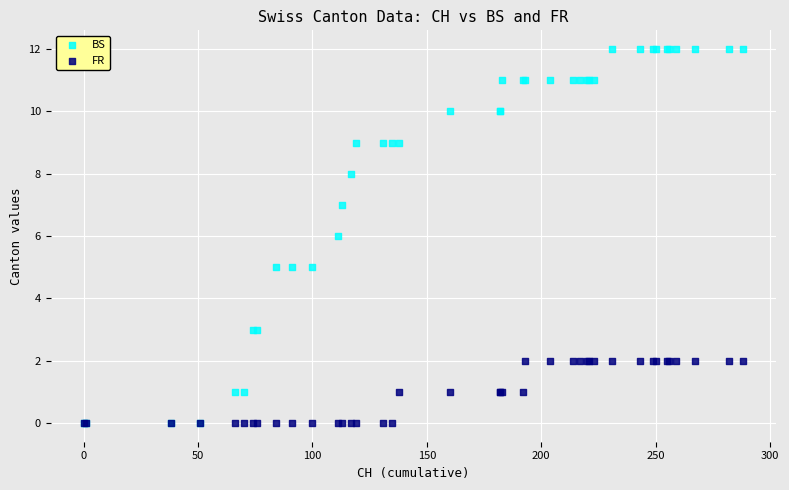

Which series reaches the maximum Y coordinate?

BS